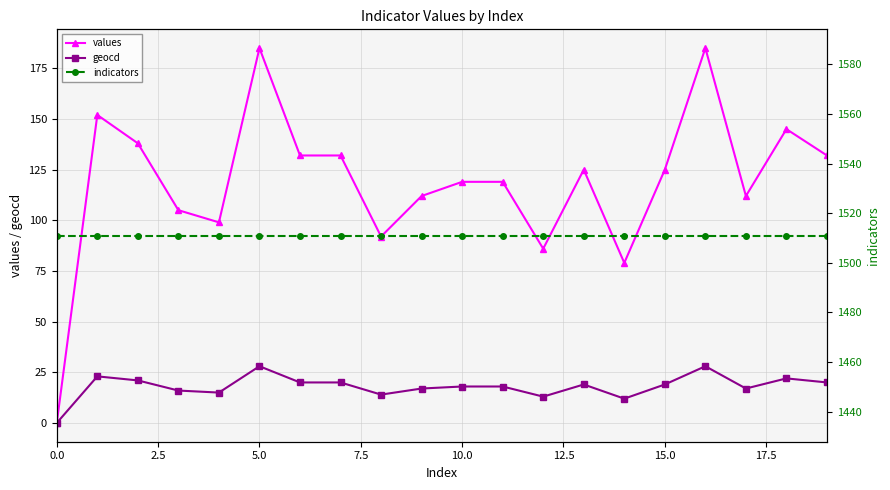

The value of geocd at 0.0 is -16. True or false?

False